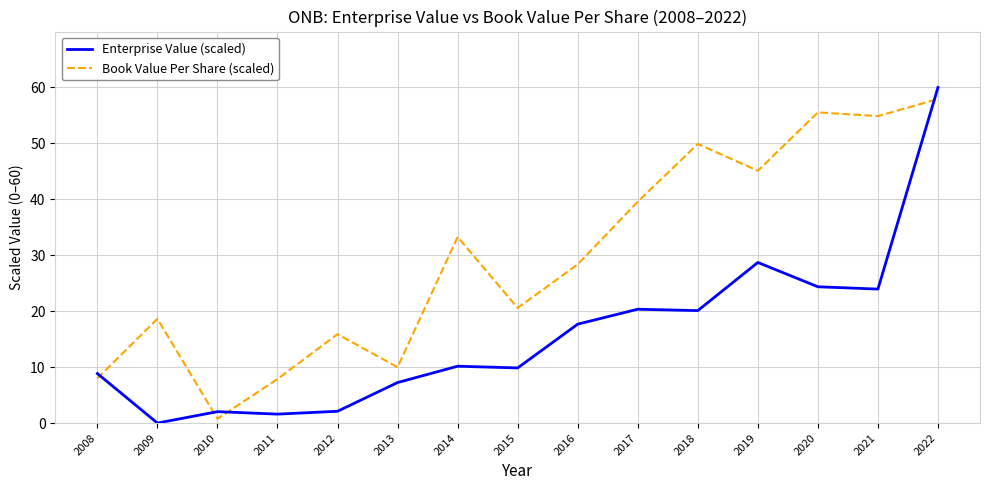

Which series has the largest range (max minus min)?

Enterprise Value (scaled)